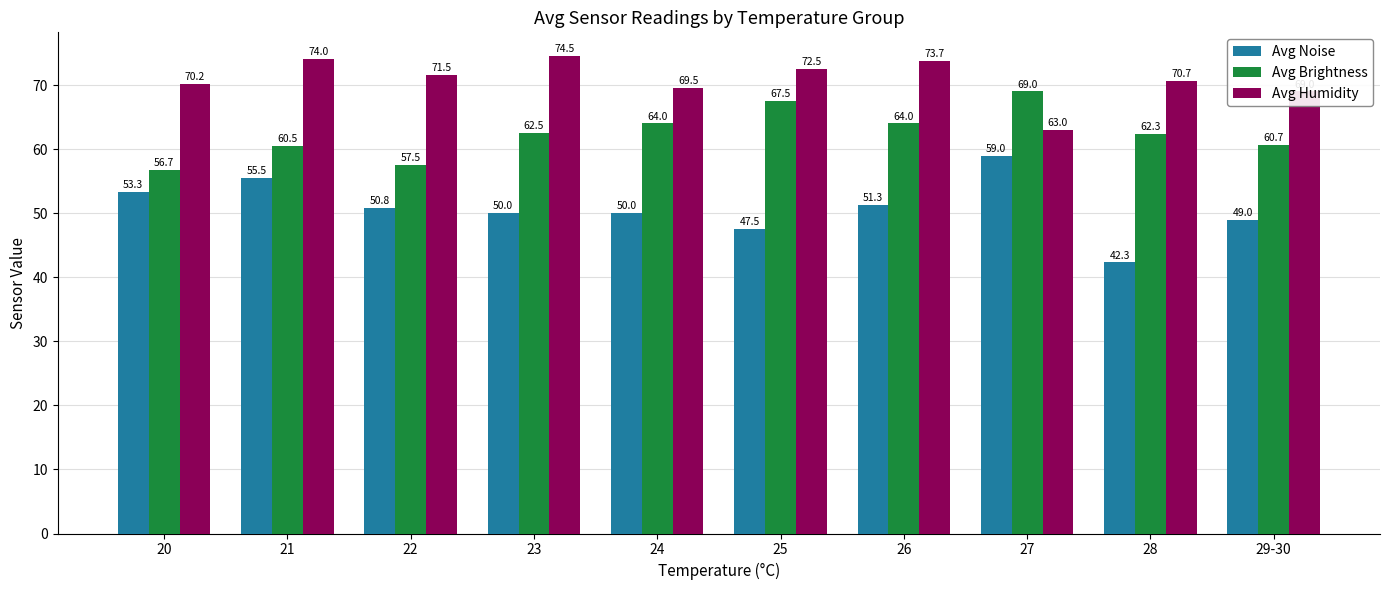

What is the value of the Avg Humidity bar at the 9th from the left?

70.7